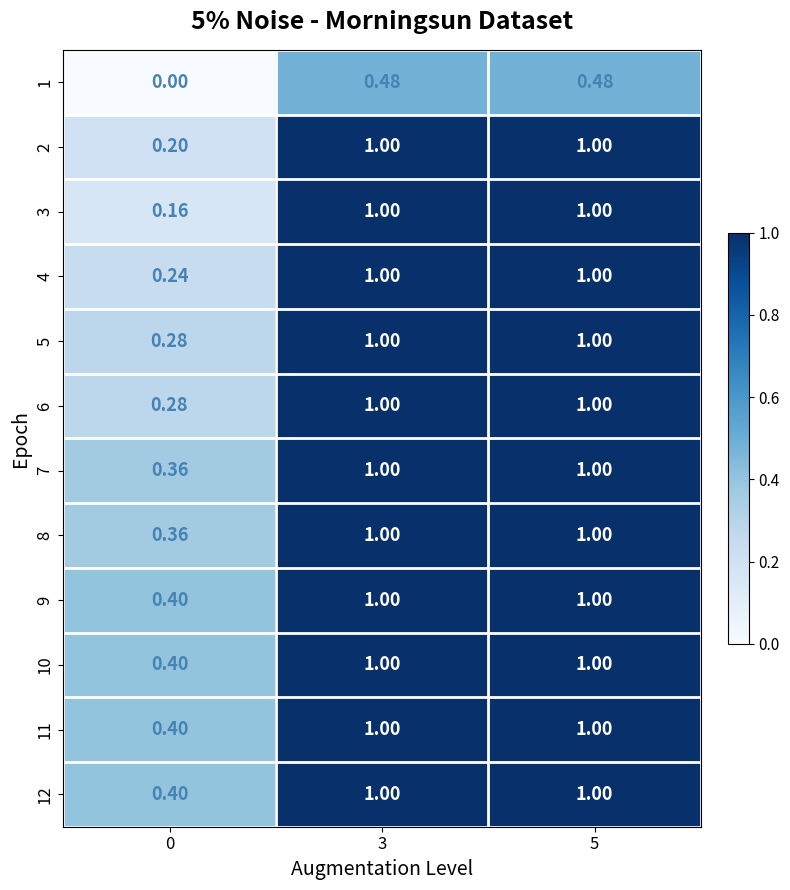

What is the greatest value displayed?

1.0